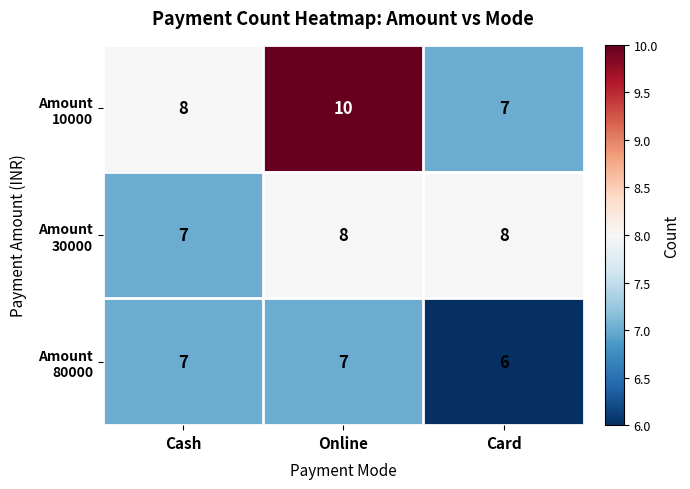

At which category is the sum across all series the highest?

Online